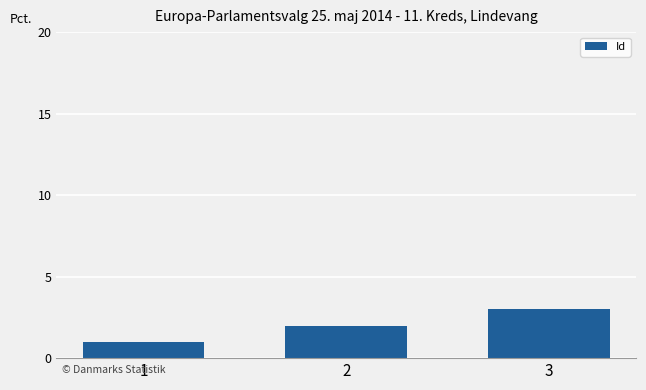

The chart shows a value of 0 at 1. True or false?

False